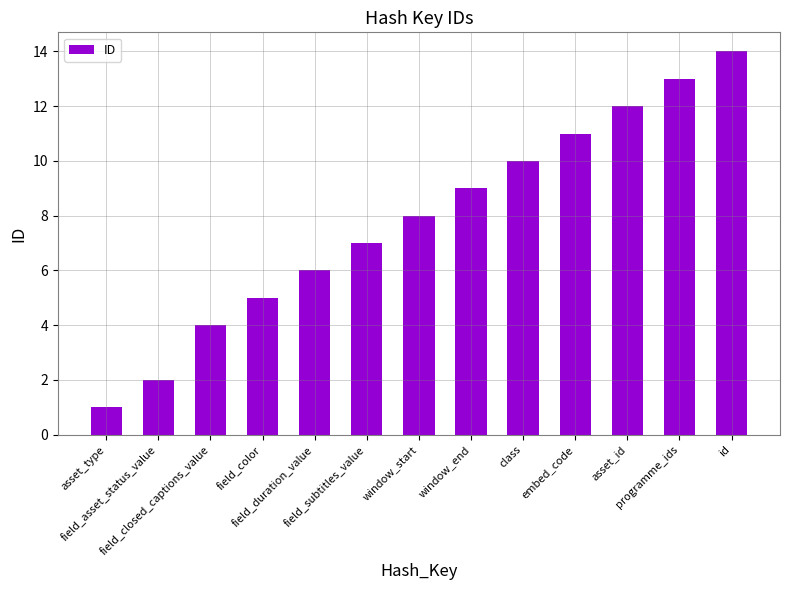

Reading left to right, extract all data points from this chart.

1	2	4	5	6	7	8	9	10	11	12	13	14